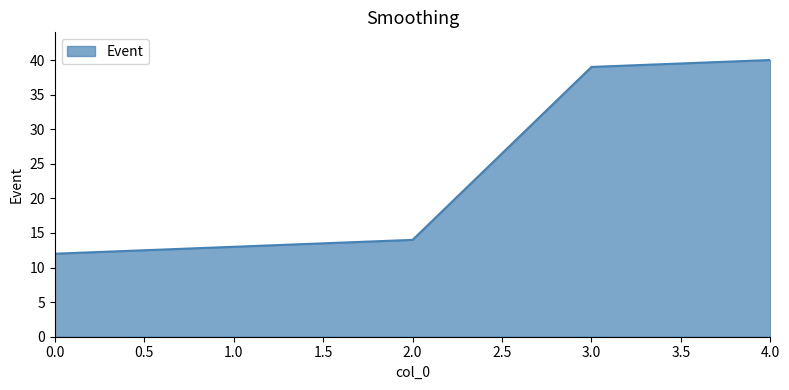

True or false: the data shows 67 at 3.0.

False